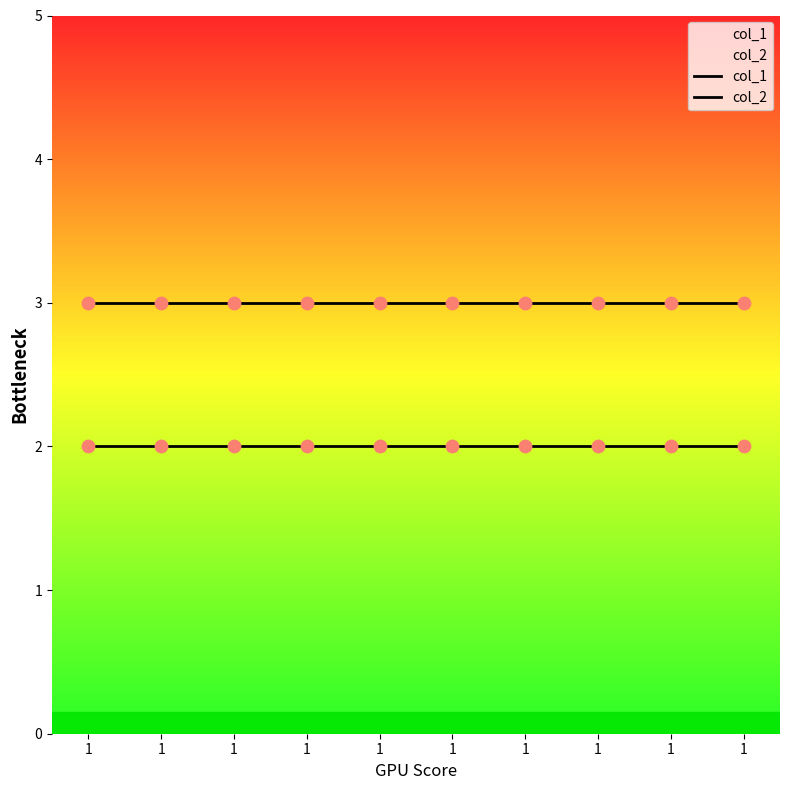

Which series has the largest total across all categories?

col_2